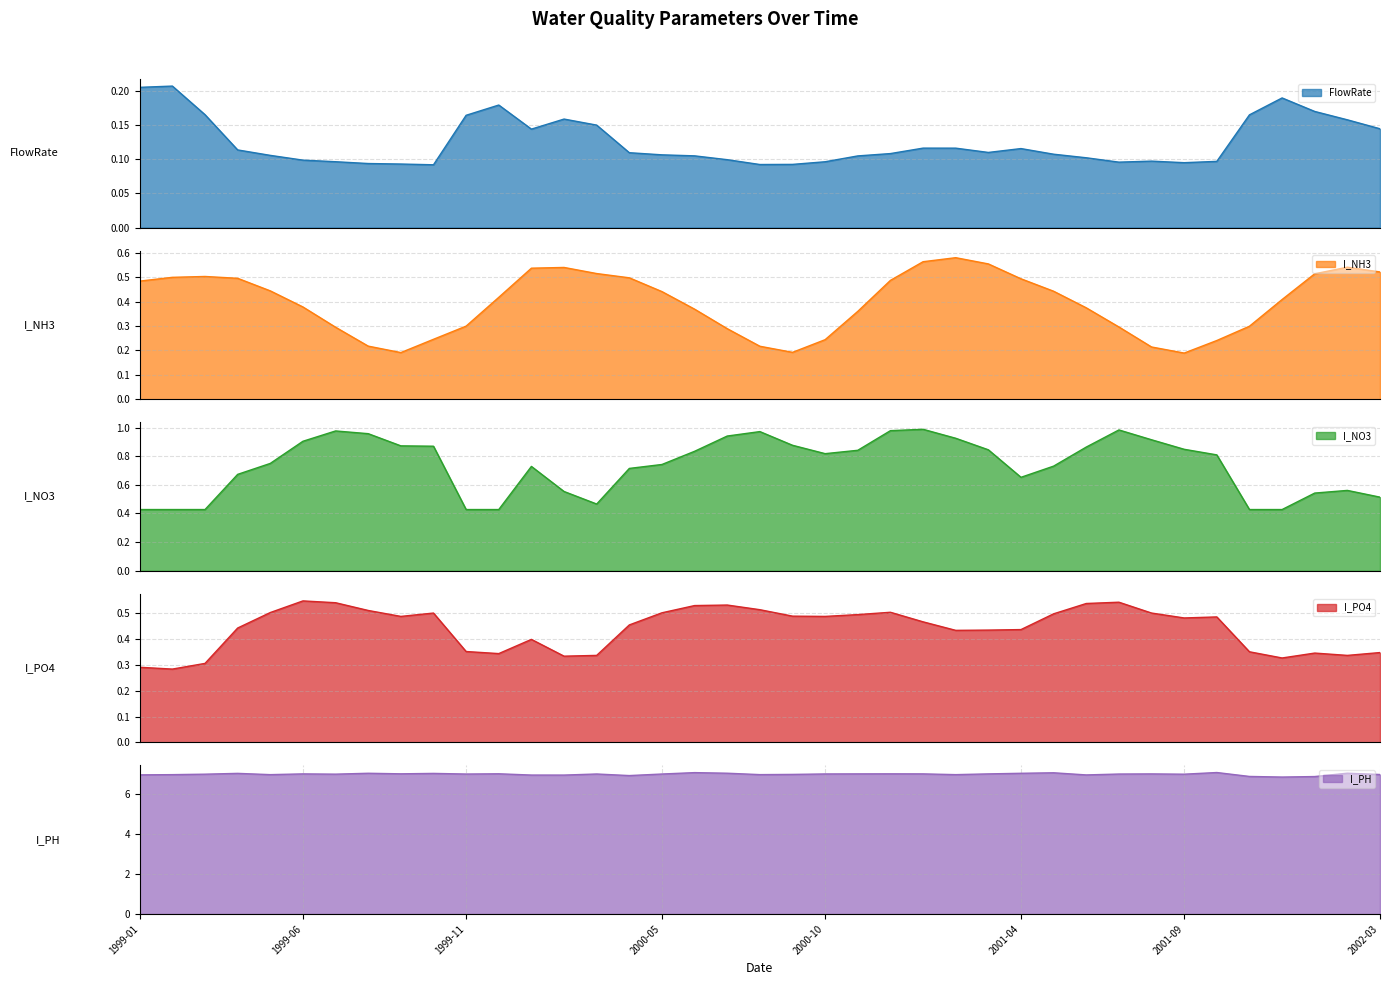

Does the chart have visible grid lines?

Yes